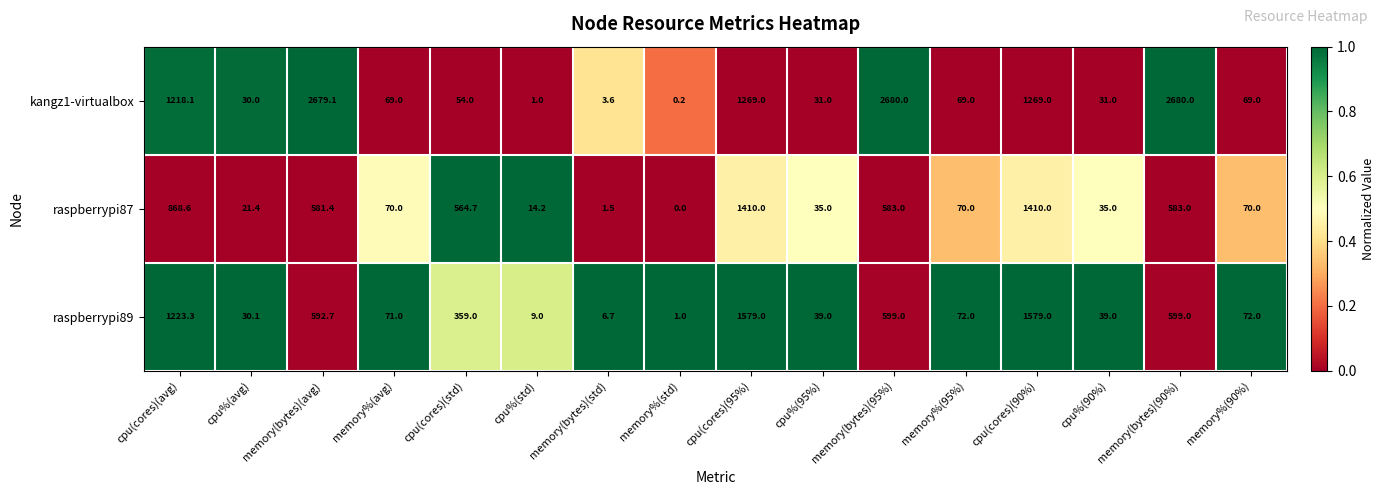

Rank the series by their maximum value, from highest to lowest.

kangz1-virtualbox, raspberrypi89, raspberrypi87